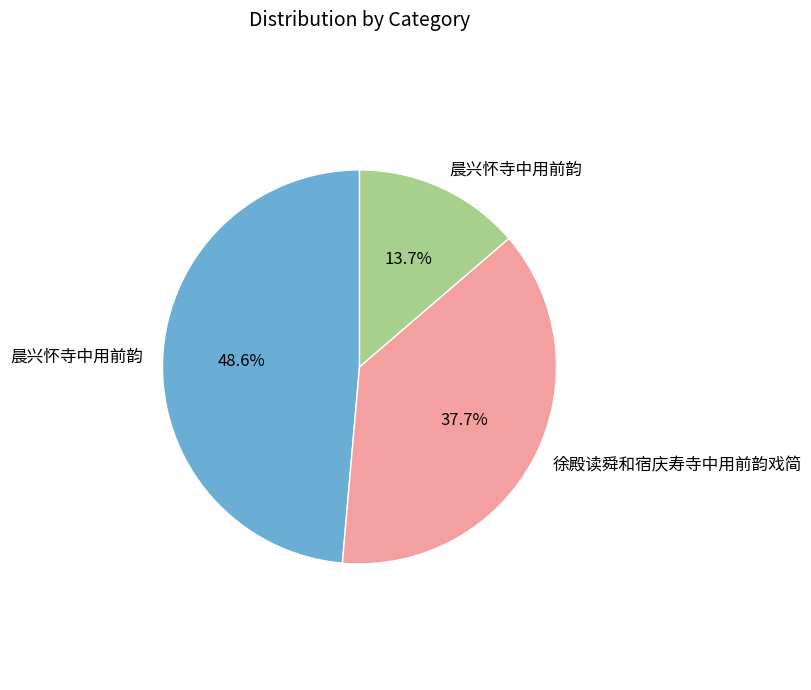

Is there a majority slice in this chart?

No